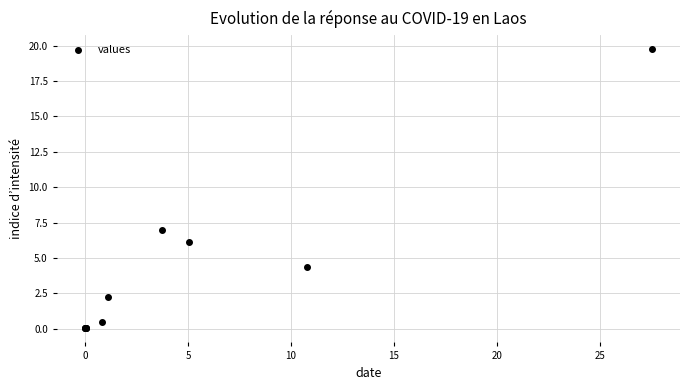

What Y value in the scatter plot is closest to 9?

7.0